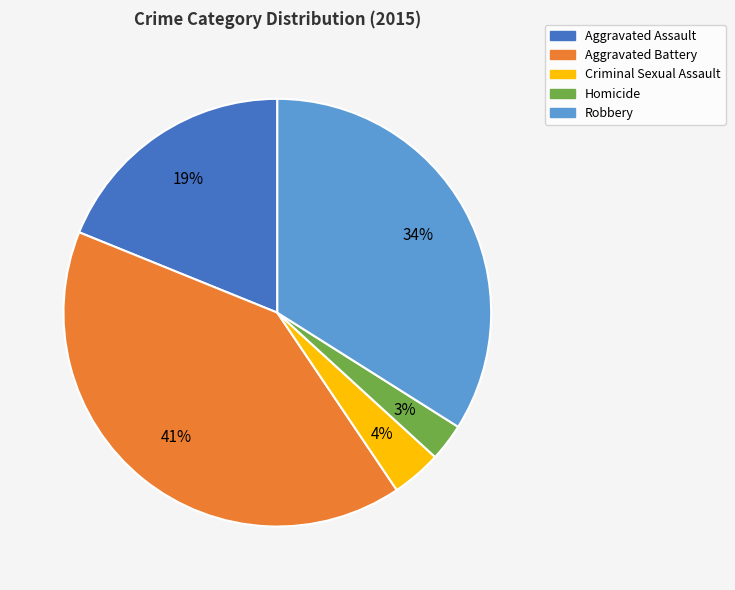

Do Criminal Sexual Assault and Robbery together represent more than half of the pie?

No